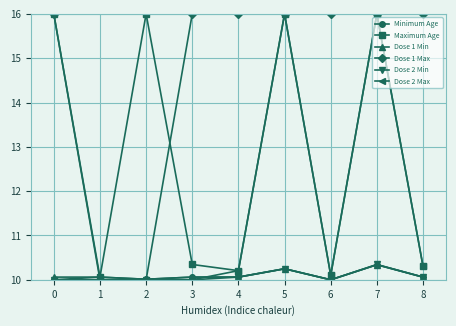

What is the spread (max minus min) of values at 6?

6.0